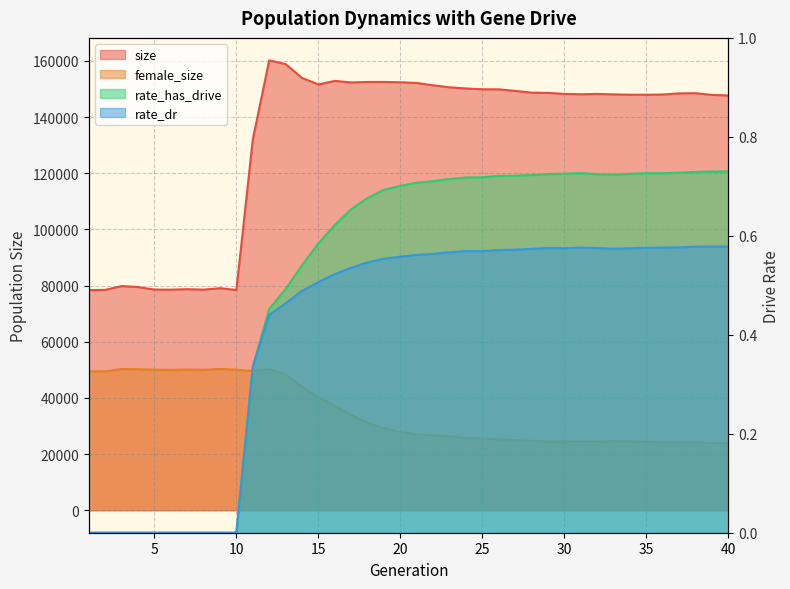

Reading right to left, extract all data points from this chart.

size: 147720.0	147918.0	148532.0	148458.0	148059.0	147974.0	147986.0	148102.0	148260.0	148149.0	148265.0	148638.0	148731.0	149345.0	149904.0	149918.0	150218.0	150626.0	151320.0	152167.0	152429.0	152532.0	152525.0	152353.0	152911.0	151641.0	153957.0	158900.0	160213.0	131976.0	78437.0	79083.0	78567.0	78721.0	78563.0	78586.0	79484.0	79833.0	78474.0	78397.0
female_size: 23966.0	23958.0	24124.0	24146.0	24207.0	24348.0	24535.0	24600.0	24400.0	24340.0	24565.0	24478.0	24718.0	24947.0	25250.0	25533.0	25777.0	26301.0	26660.0	26961.0	27893.0	29162.0	31036.0	33899.0	37225.0	40145.0	44053.0	48450.0	50131.0	49581.0	50027.0	50295.0	49990.0	50107.0	49968.0	50039.0	50206.0	50280.0	49454.0	49477.0
rate_has_drive: 0.7	0.7	0.7	0.7	0.7	0.7	0.7	0.7	0.7	0.7	0.7	0.7	0.7	0.7	0.7	0.7	0.7	0.7	0.7	0.7	0.7	0.7	0.7	0.7	0.6	0.6	0.5	0.5	0.5	0.3	0.0	0.0	0.0	0.0	0.0	0.0	0.0	0.0	0.0	0.0
rate_dr: 0.6	0.6	0.6	0.6	0.6	0.6	0.6	0.6	0.6	0.6	0.6	0.6	0.6	0.6	0.6	0.6	0.6	0.6	0.6	0.6	0.6	0.6	0.5	0.5	0.5	0.5	0.5	0.5	0.4	0.3	0.0	0.0	0.0	0.0	0.0	0.0	0.0	0.0	0.0	0.0